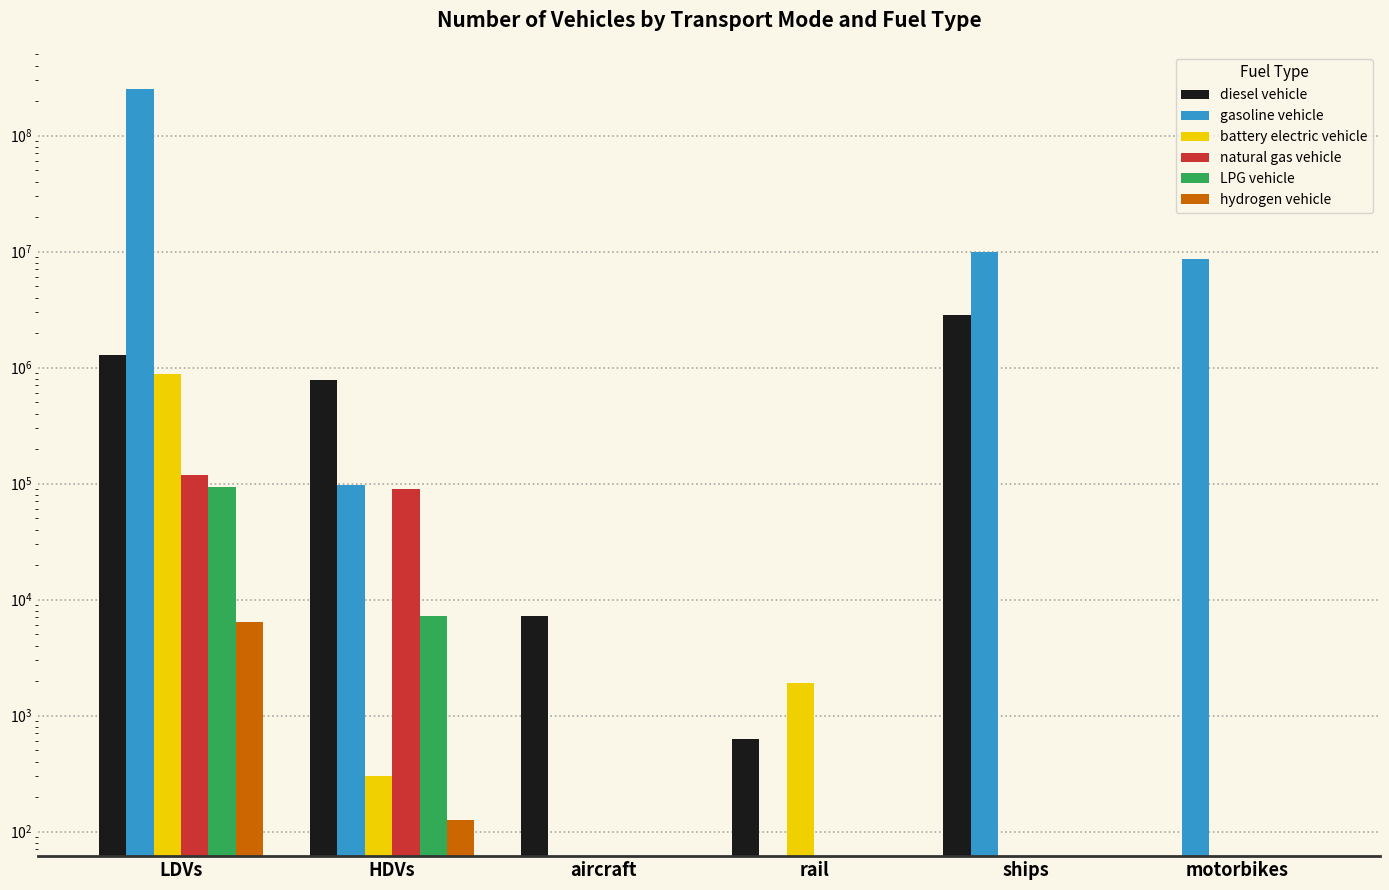

Are the bars horizontal?

No